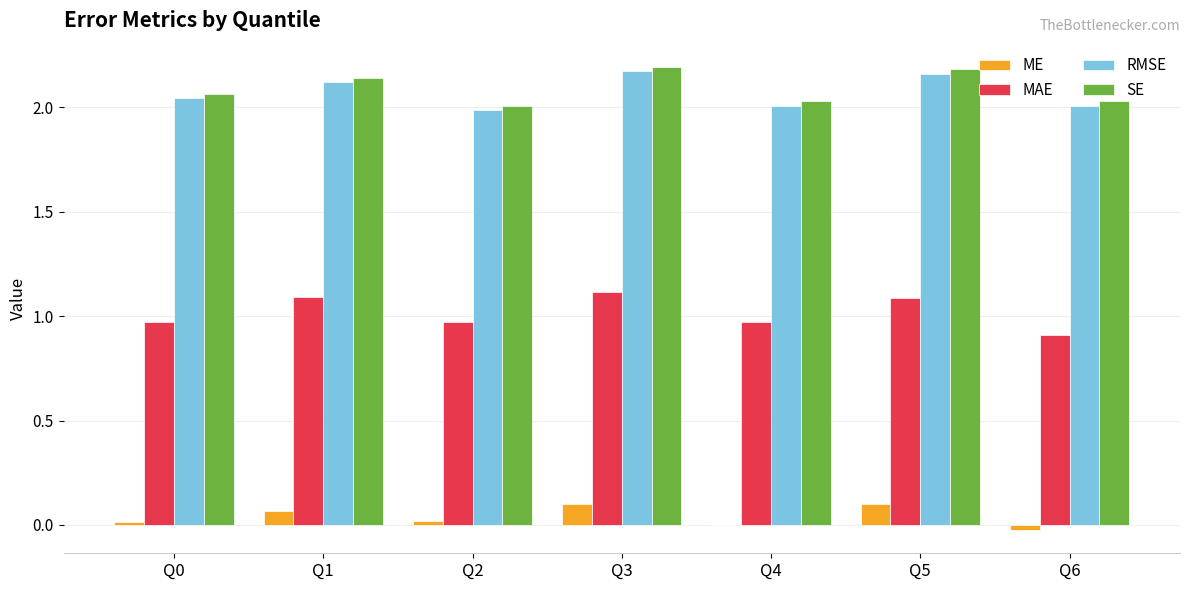

What is the sum of all SE values?

14.7